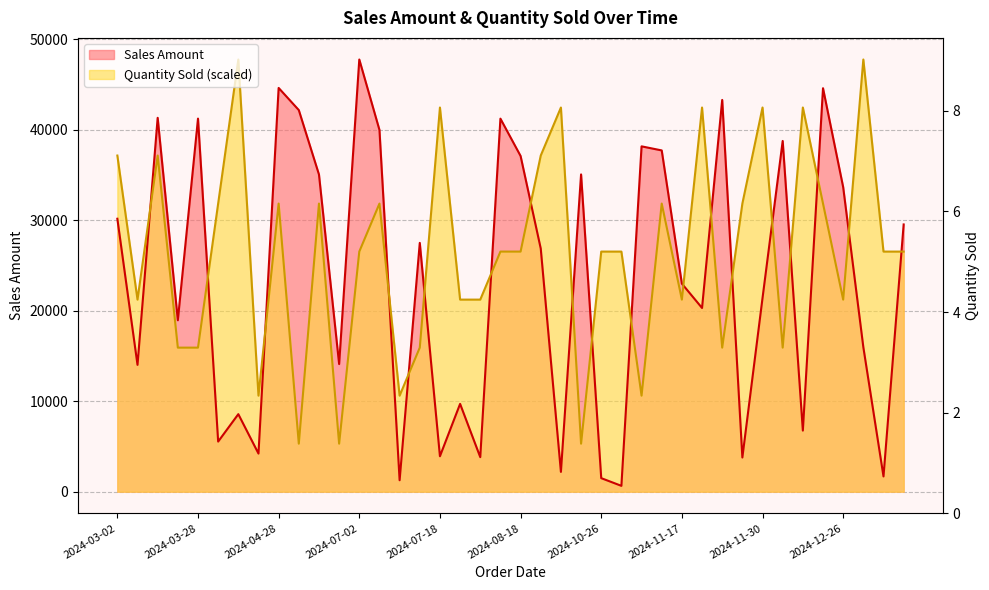

What is the label of the 31st point from the left?

2024-11-25